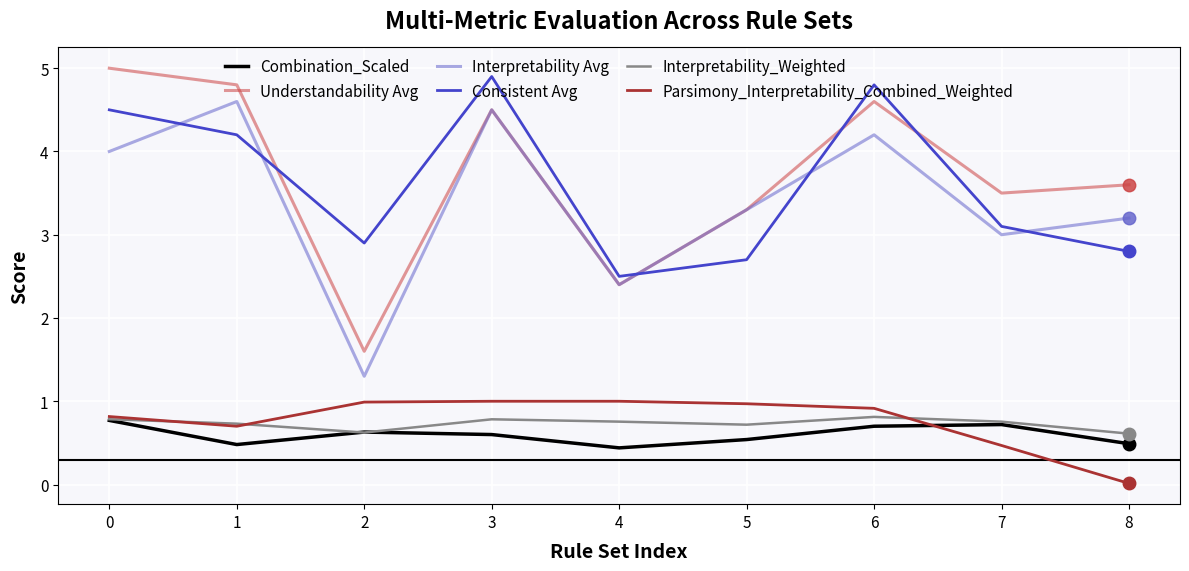

Which series changed the most between 6 and 8?

Consistent Avg